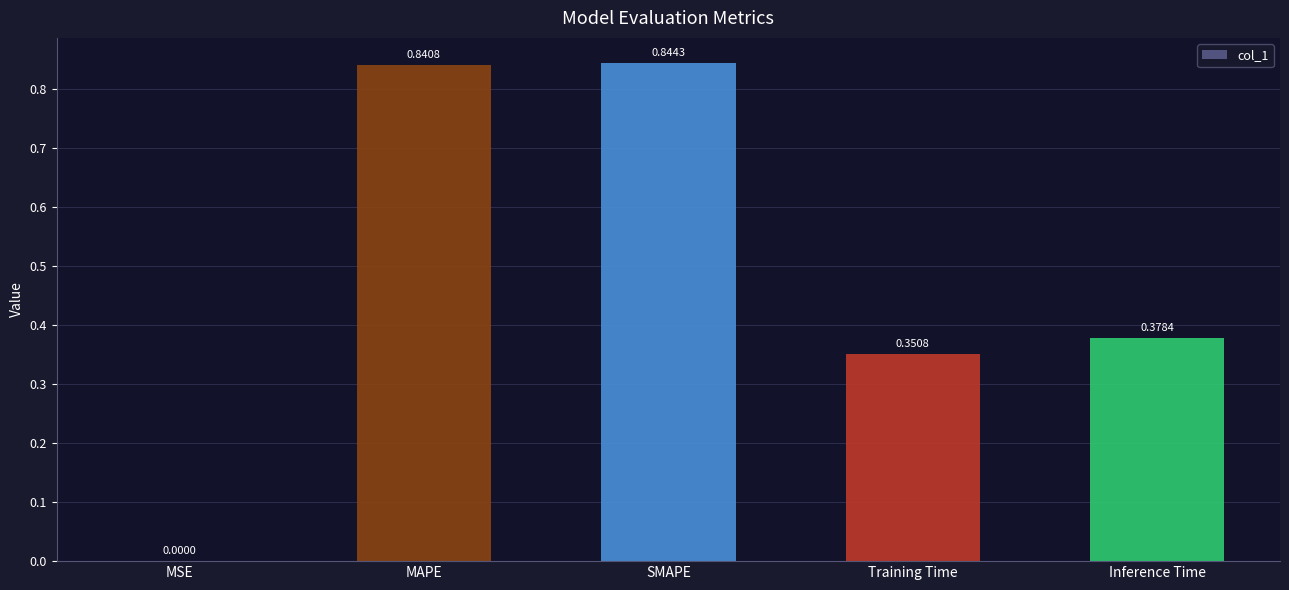

What is the sum of all values?

2.4